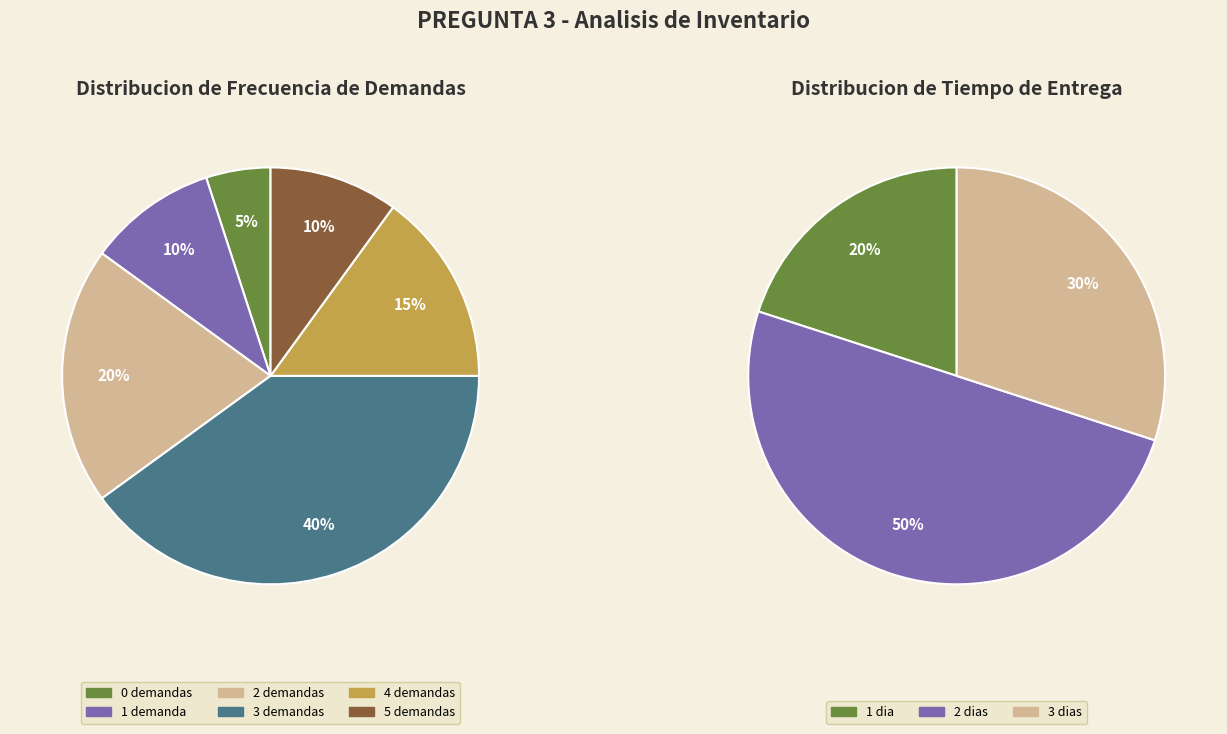

How many segments does this pie chart have?

6